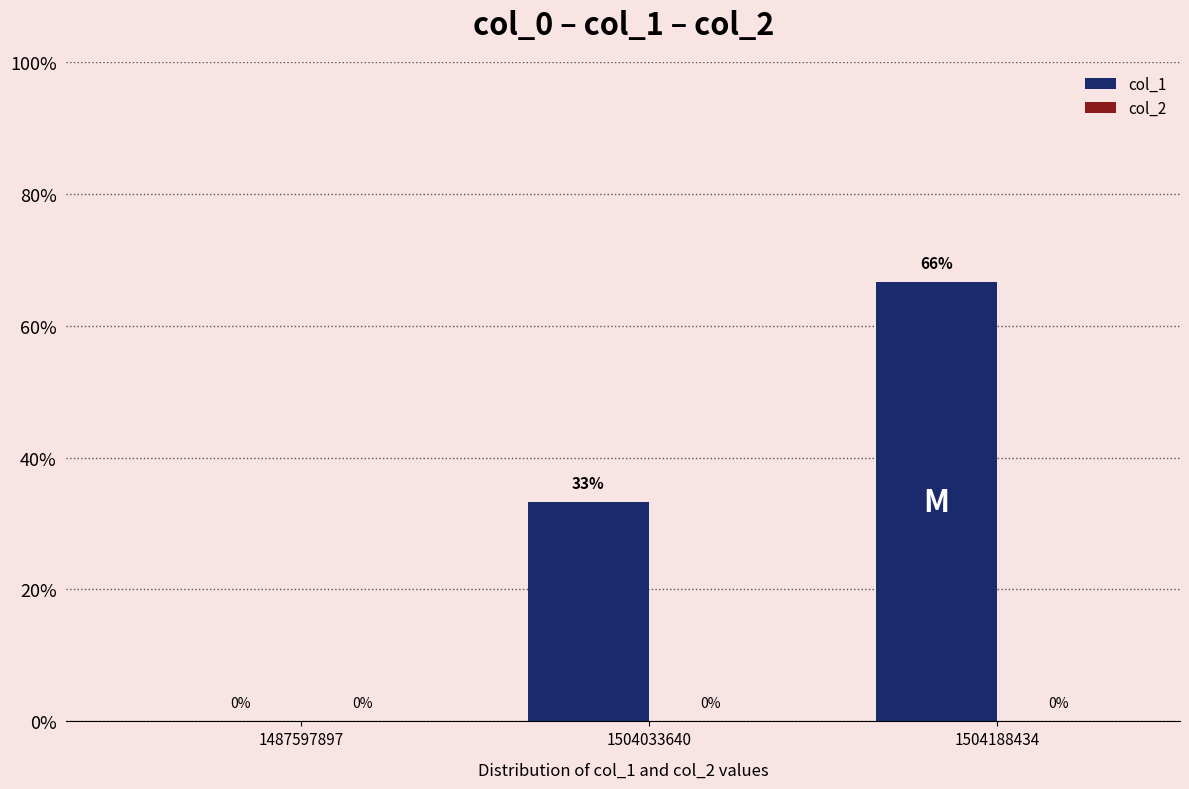

Are the bars horizontal?

No